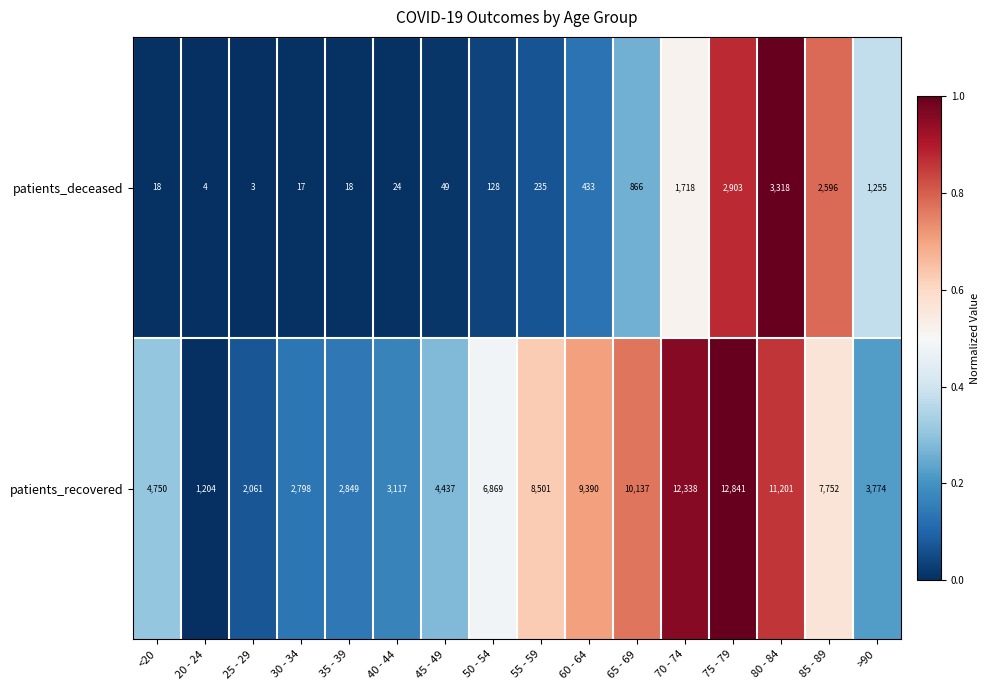

What is the maximum value shown in the chart?

12841